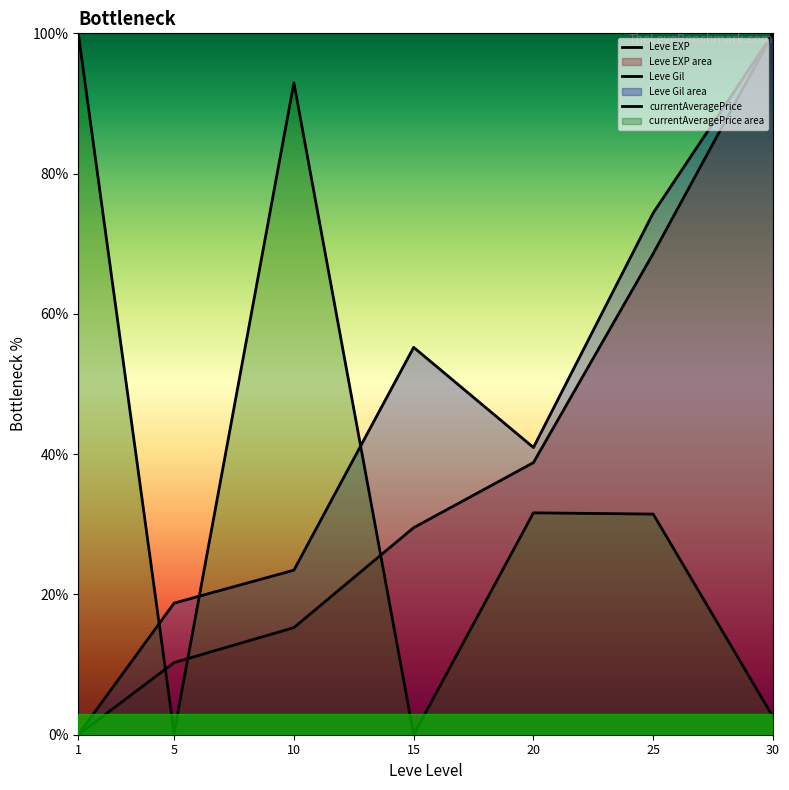

True or false: currentAveragePrice and Leve EXP intersect in this chart.

True